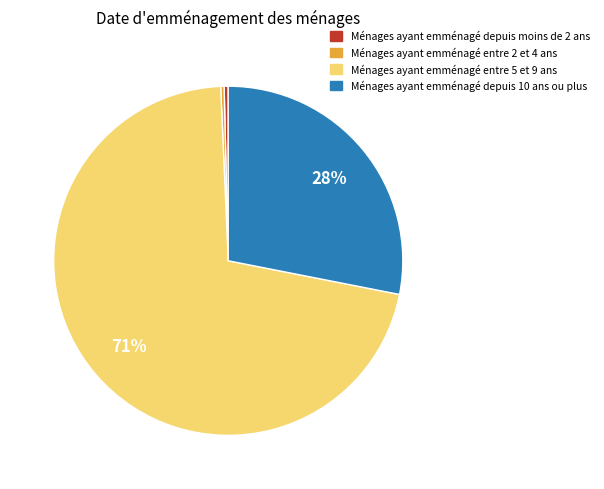

Is there any slice that represents more than half of the pie?

Yes